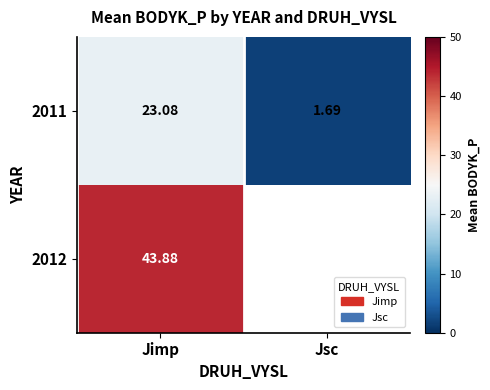

The value of 2011 at Jimp is 23.1. True or false?

True